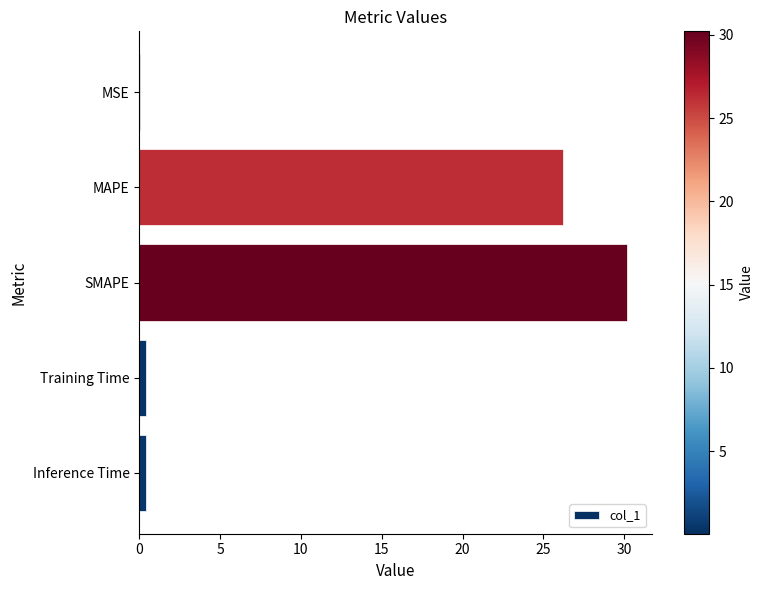

What is the average value?

11.5